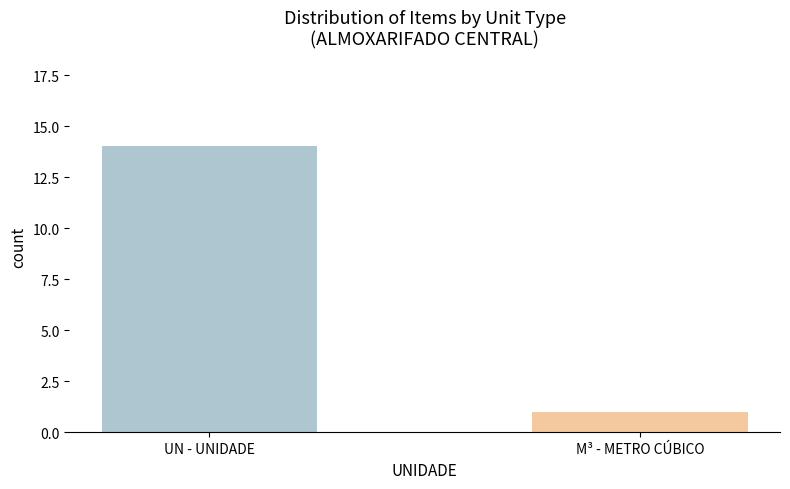

Reading right to left, transcribe all the data shown in this chart.

1	14